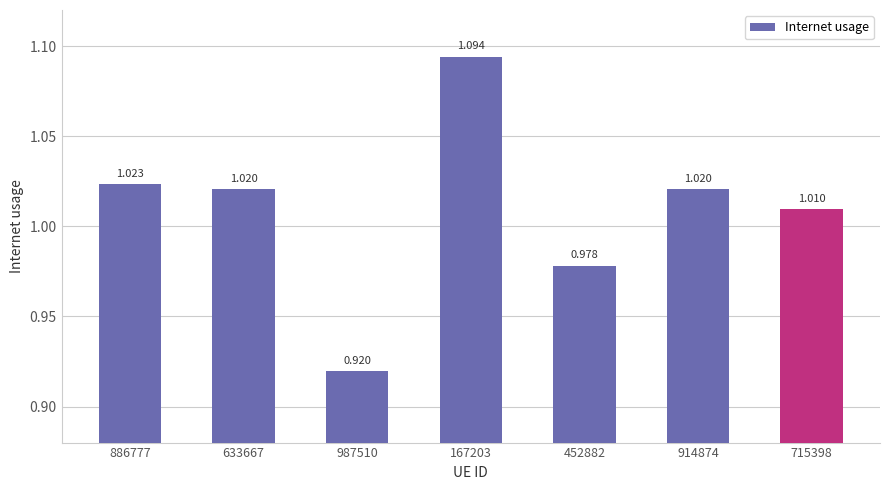

What is the sum of all values?

7.1